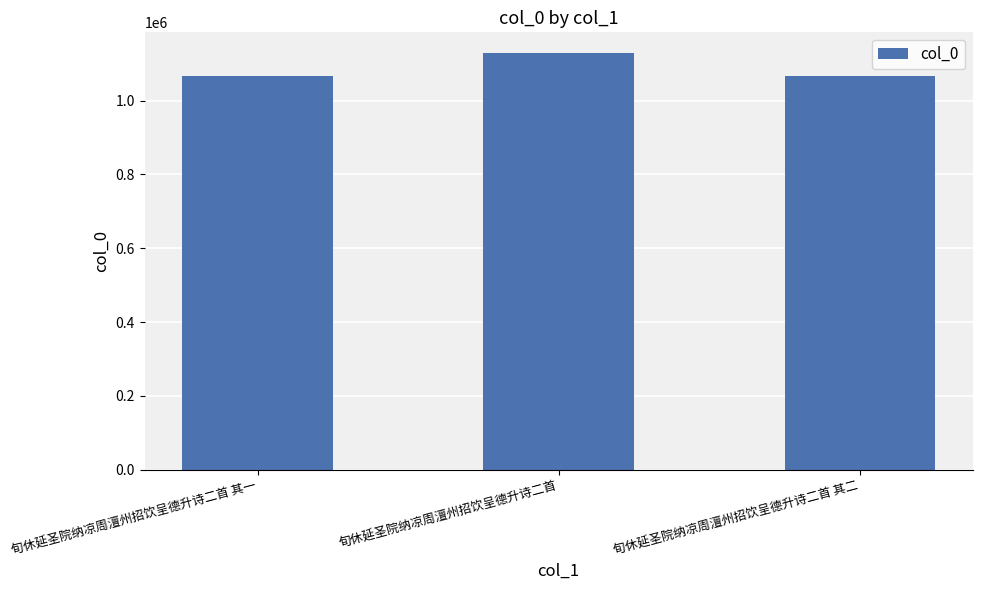

Where is the data nearest to the value 1097621?

旬休延圣院纳凉周澶州招饮呈德升诗二首 其二